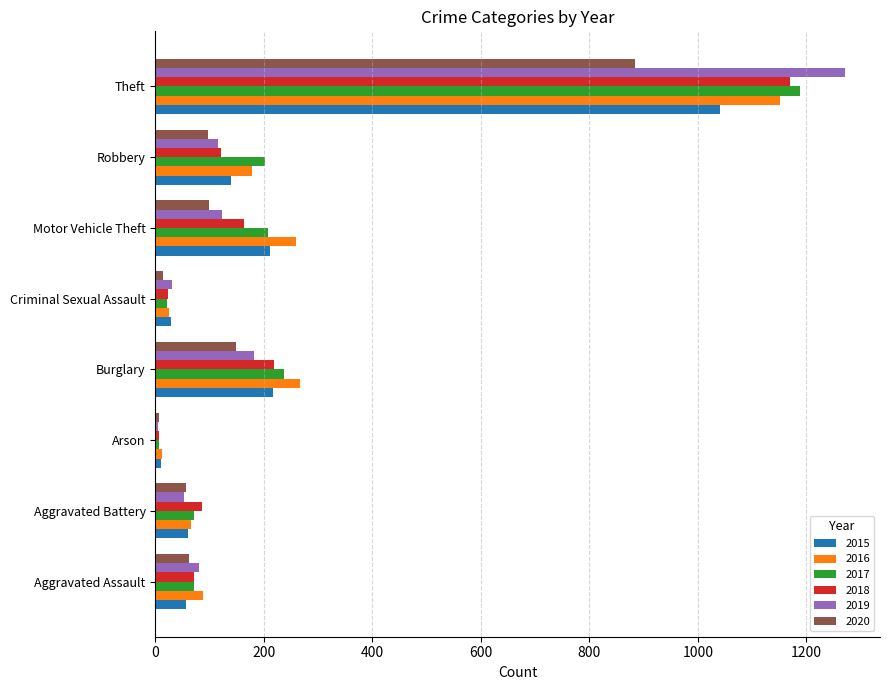

How many distinct data groups are displayed?

6